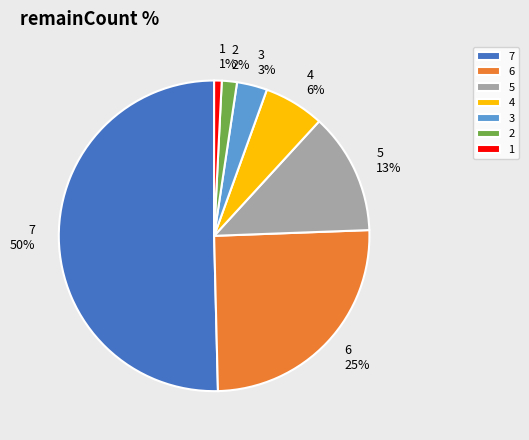

To the nearest percent, what is the average slice percentage?

14%